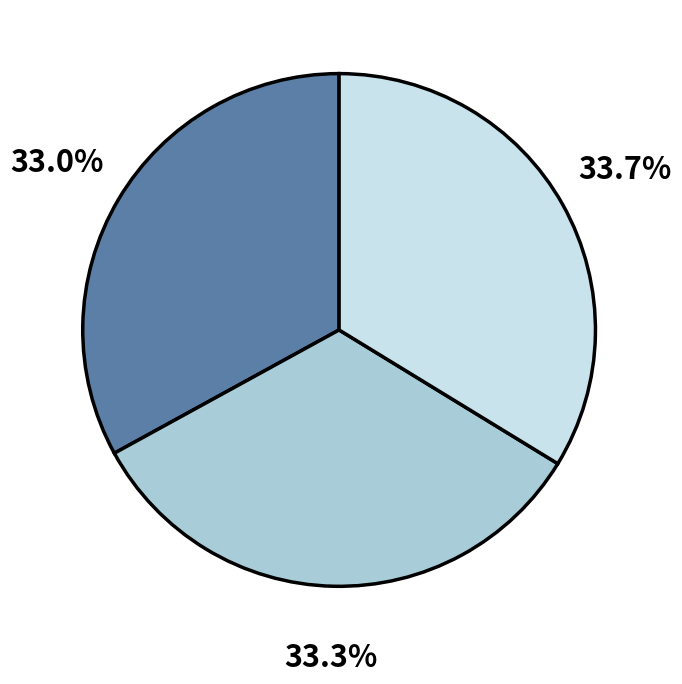

Is there a majority slice in this chart?

No